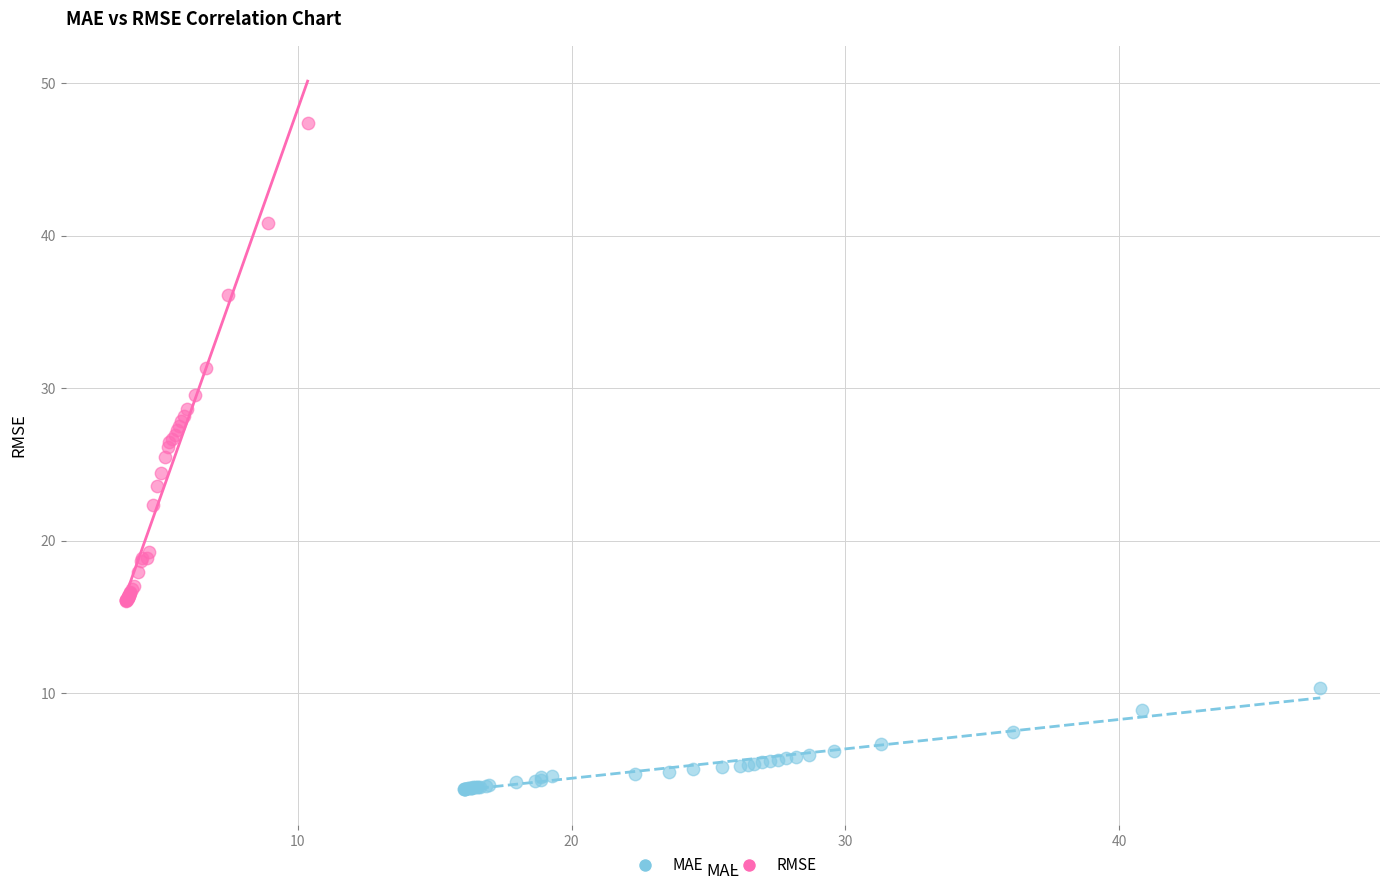

Which series has the widest spread of Y values?

RMSE